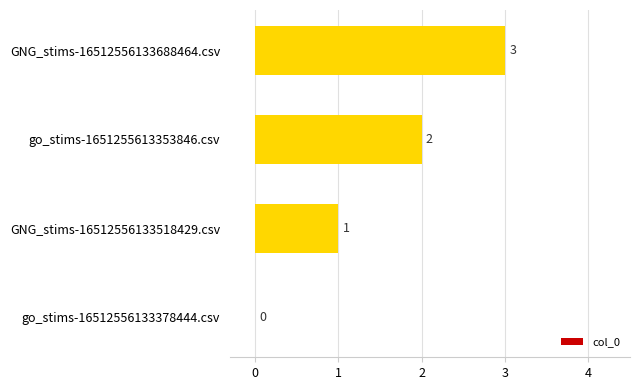

Is it true that the value at go_stims-1651255613353846.csv is 2?

True